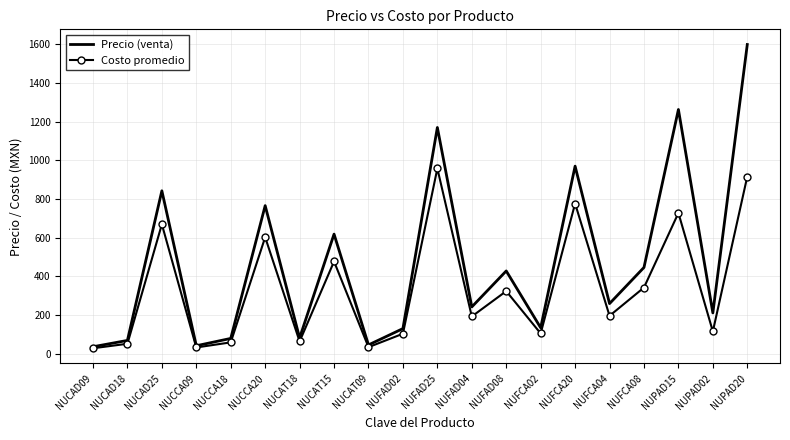

True or false: Costo promedio has a value of 366.2 at NUPAD15.

False